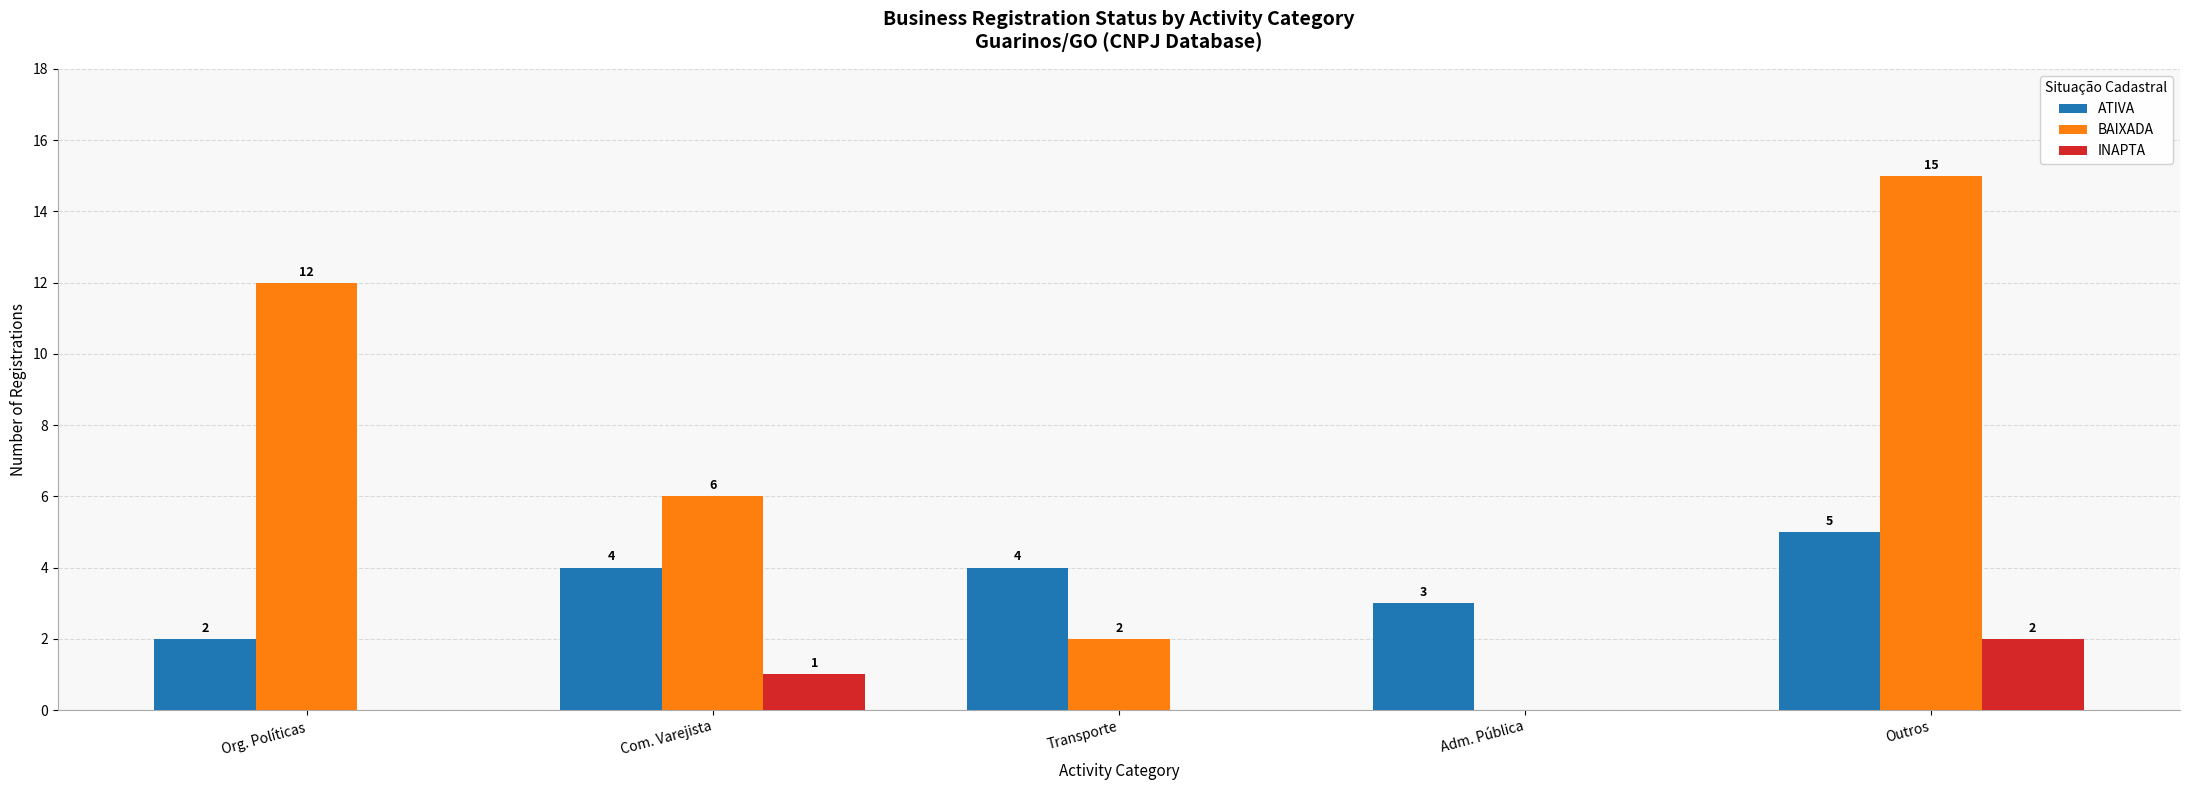

At which label does INAPTA reach its peak?

Outros